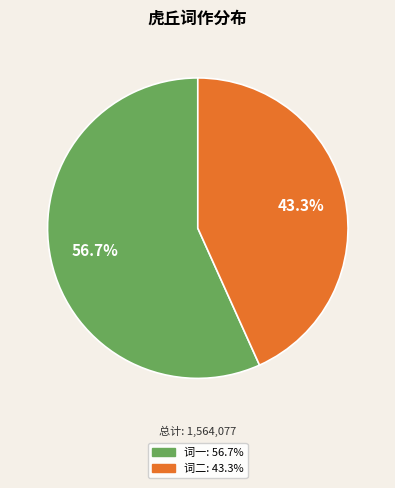

Is there a majority slice in this chart?

Yes